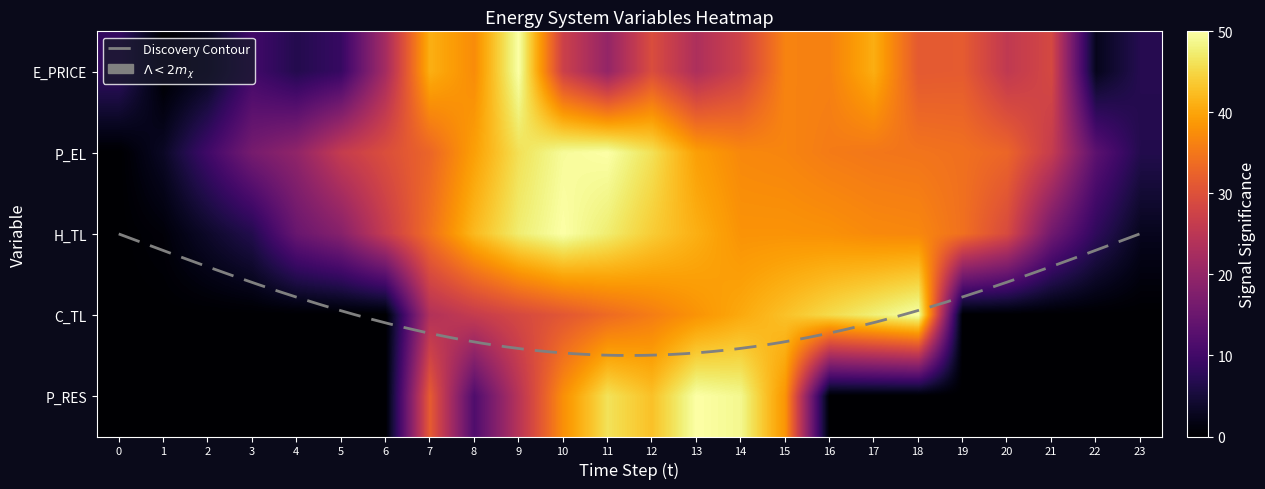

Which series has the largest total across all categories?

P_EL